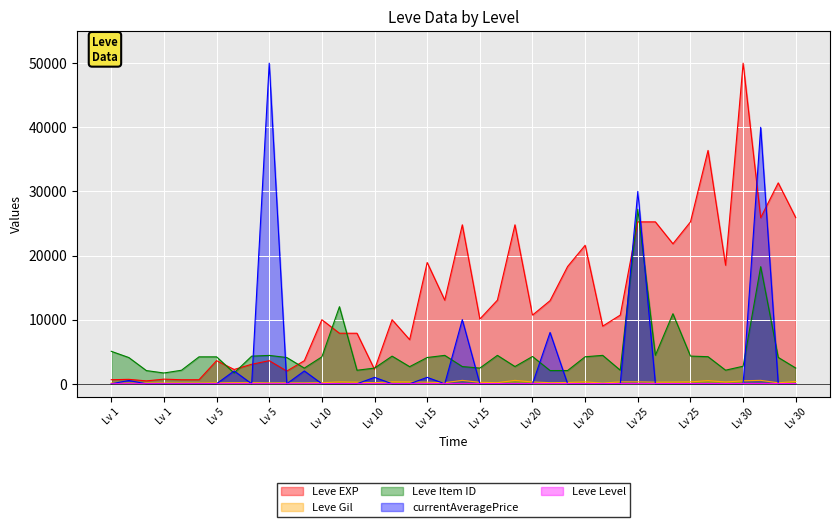

What is the difference between the maximum and minimum values in the Leve EXP series?

49550